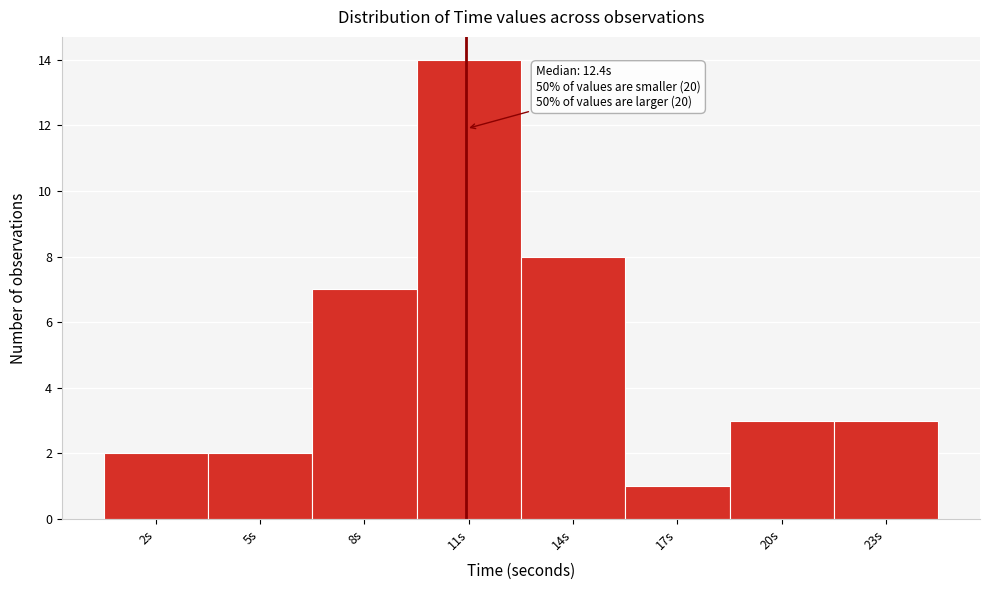

Reading left to right, list all the values displayed in this chart.

2	2	7	14	8	1	3	3